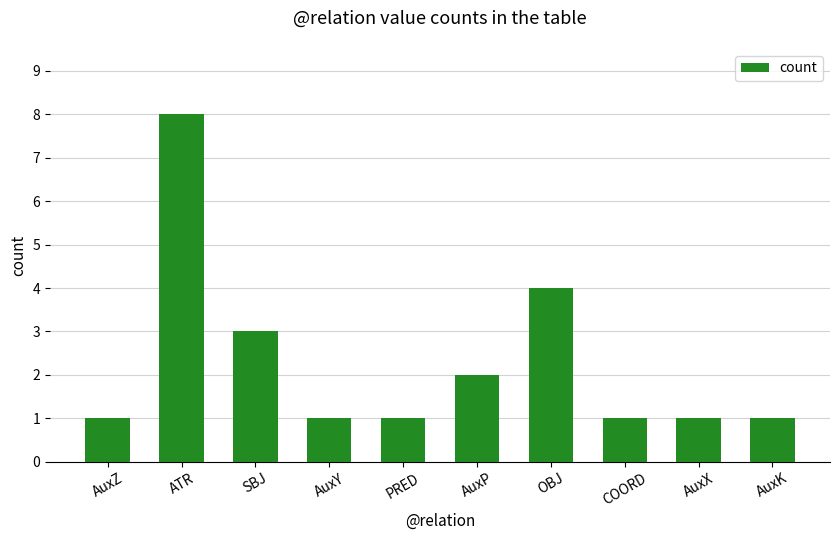

What is the label of the 8th bar from the left?

COORD